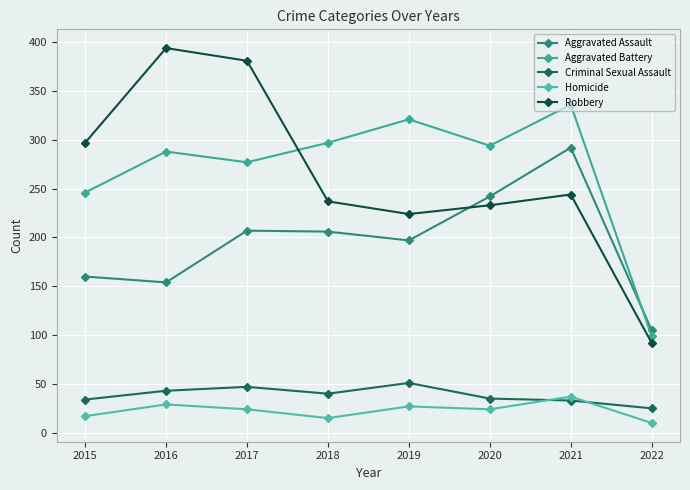

True or false: Aggravated Battery and Homicide intersect in this chart.

False